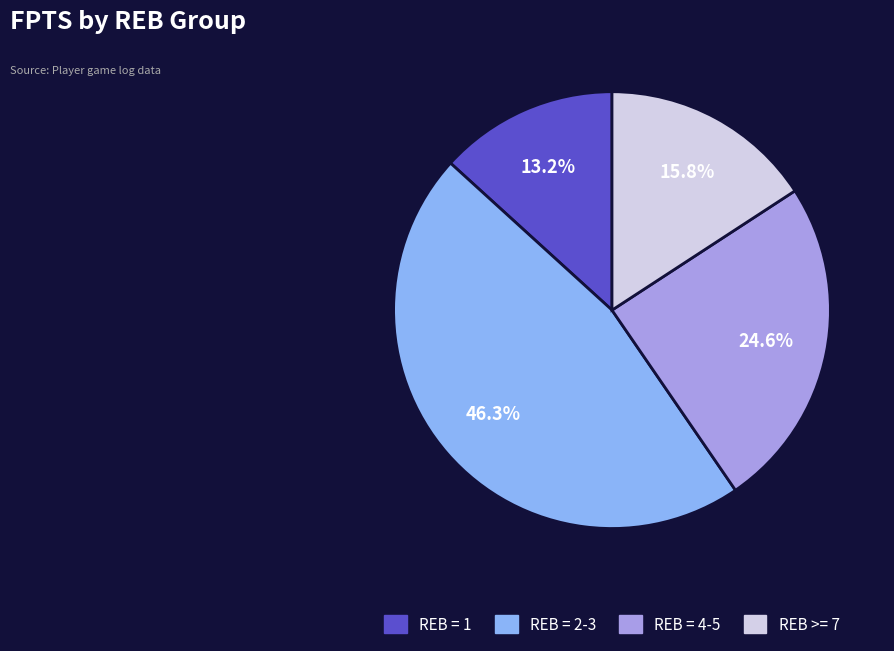

Do REB = 1 and REB = 4-5 together represent more than half of the pie?

No